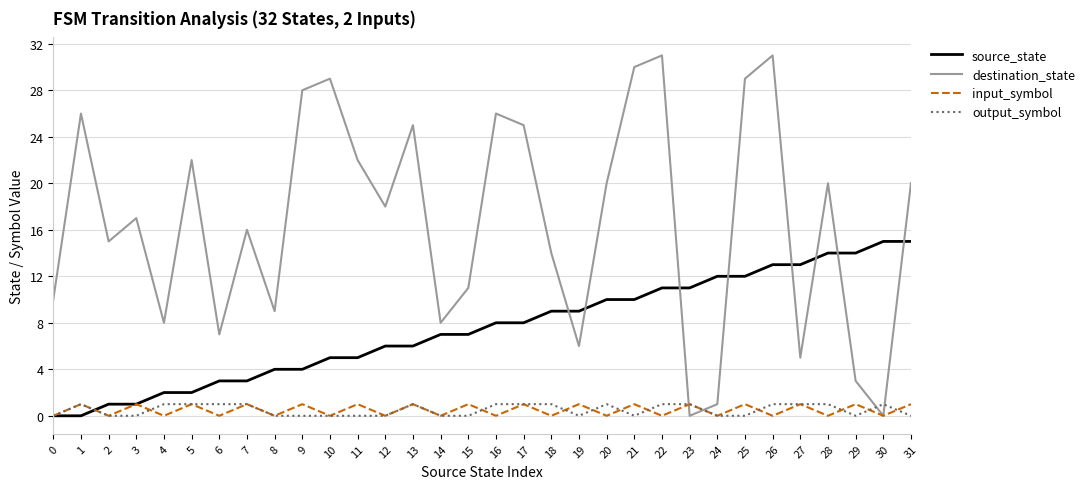

Which series changed the most between 18 and 20?

destination_state